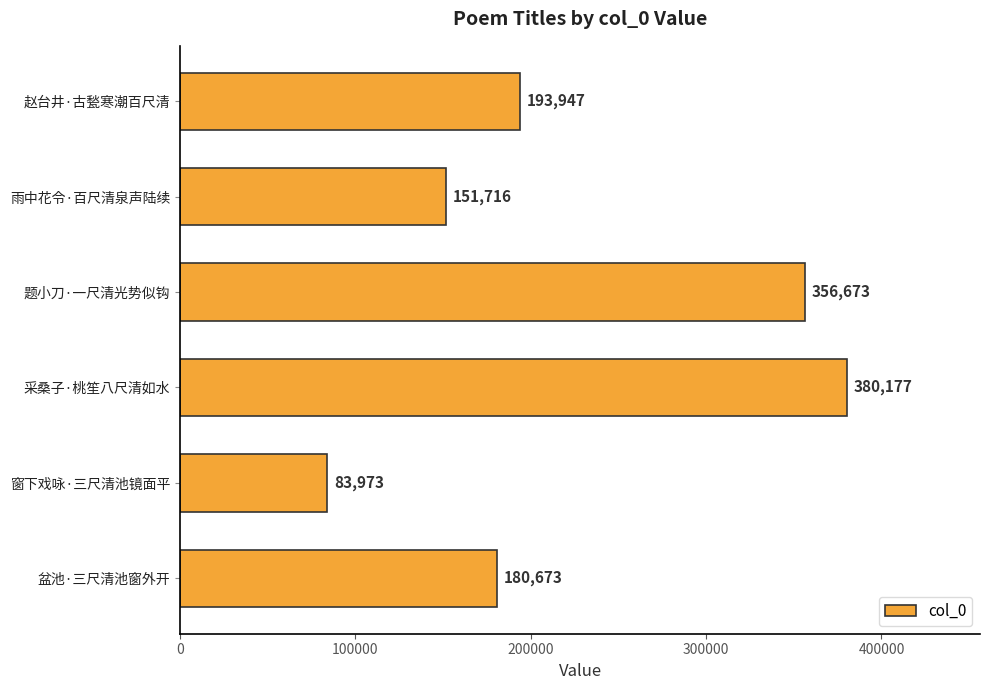

Is it true that the value at 窗下戏咏·三尺清池镜面平 is 57417?

False